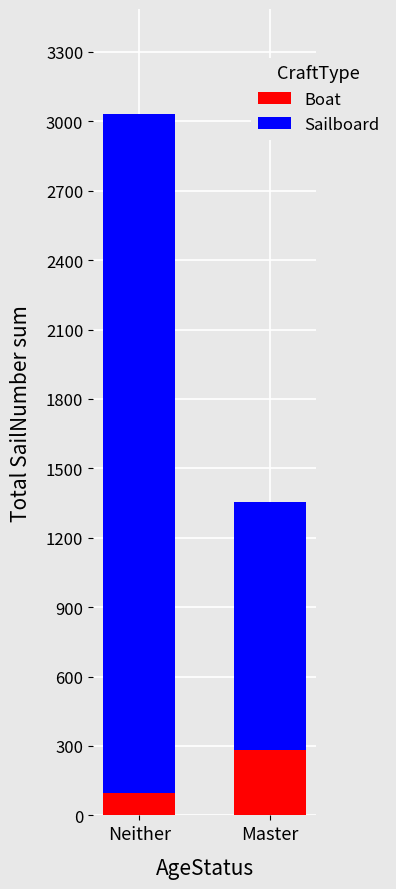

The Boat series shows 284 at Master. True or false?

True